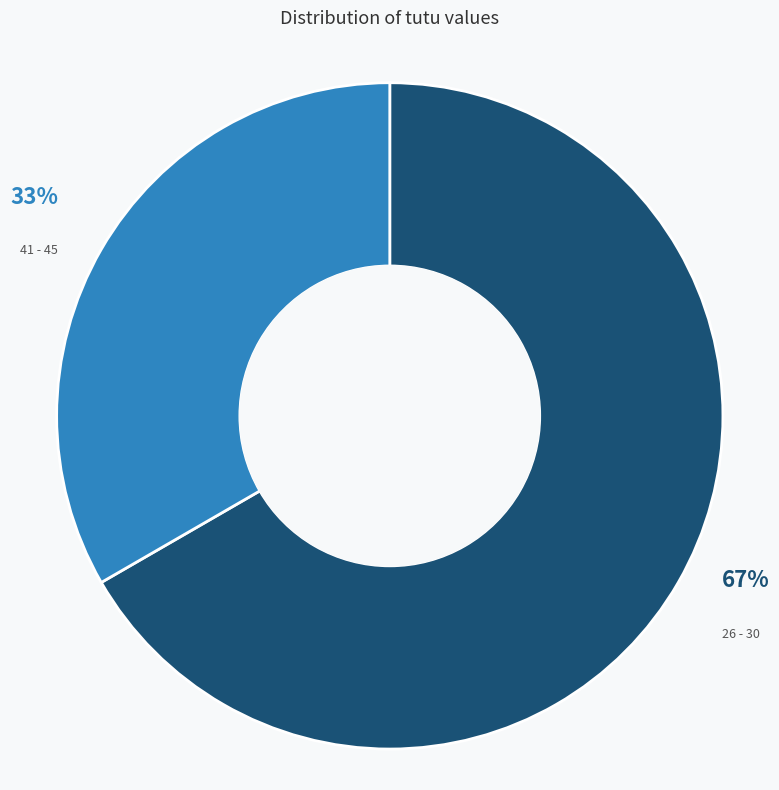

The 26 - 30 slice represents 67% of the pie. True or false?

True